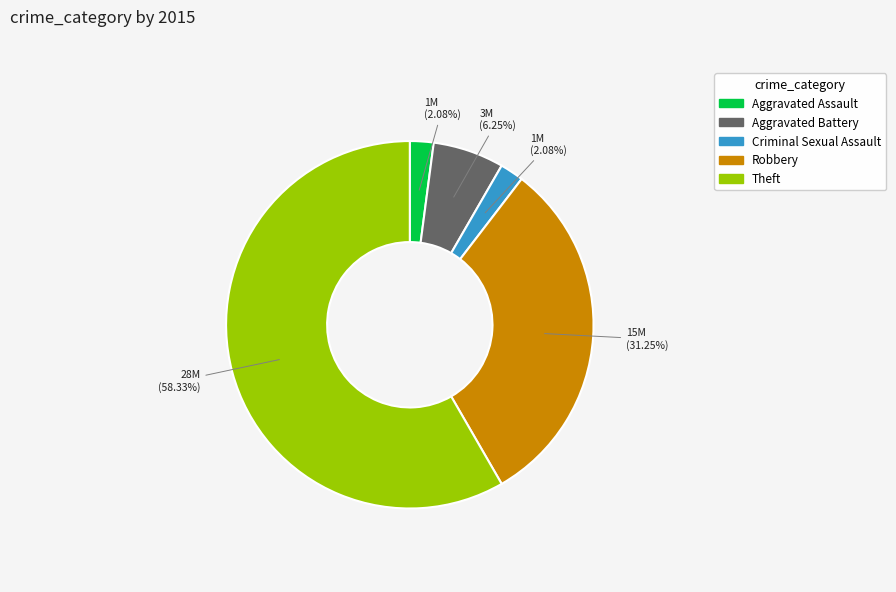

True or false: Robbery accounts for 31% of the total.

True